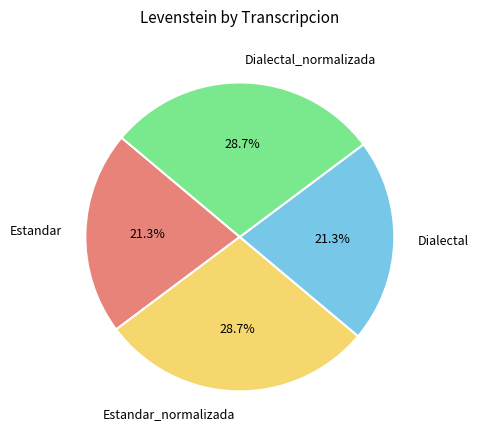

How much of the chart is everything except Estandar?

78.7%